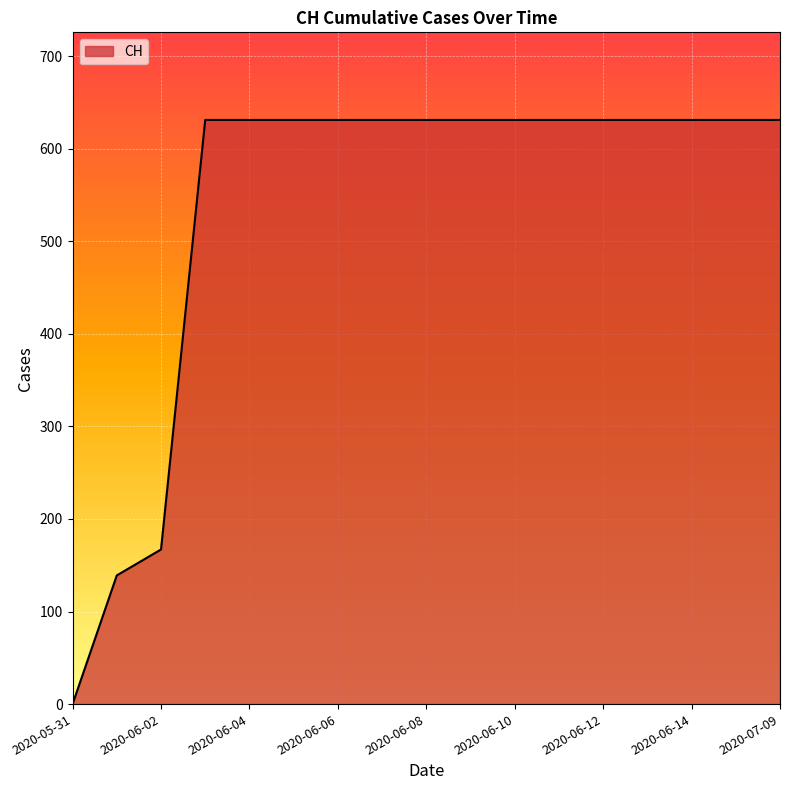

What is the difference between the maximum and minimum values?

631